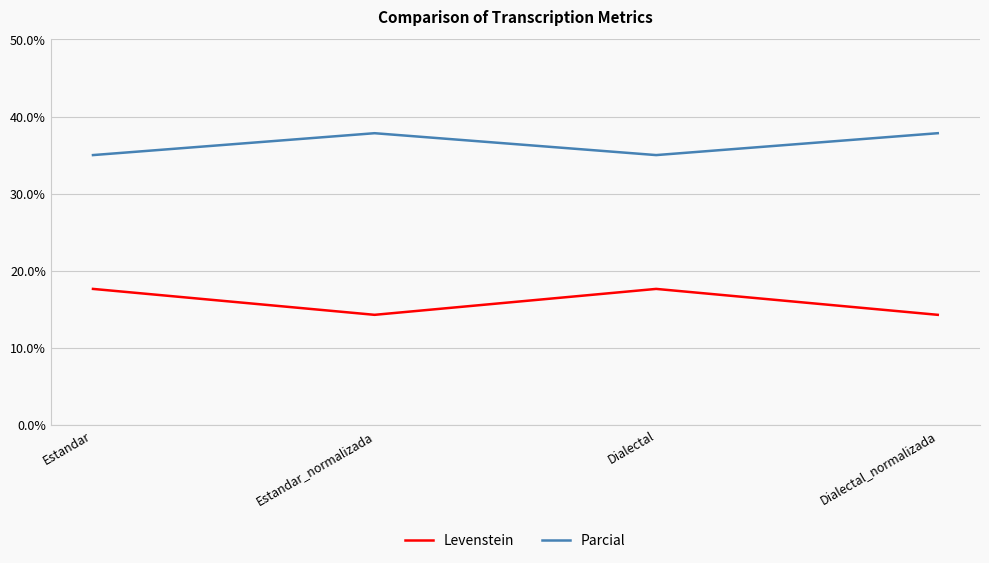

List the series in order of their peak value, highest first.

Parcial, Levenstein